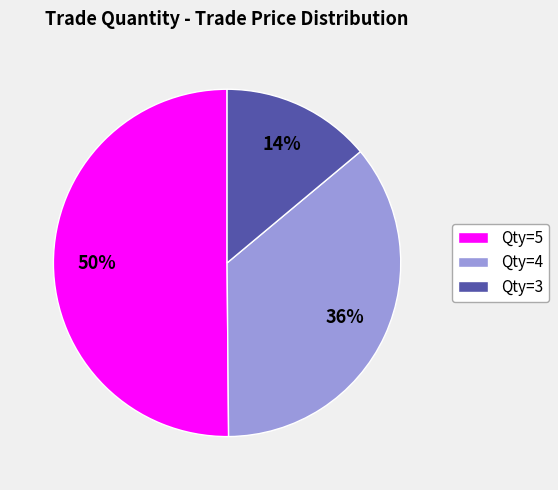

Which category accounts for the majority?

Qty=5